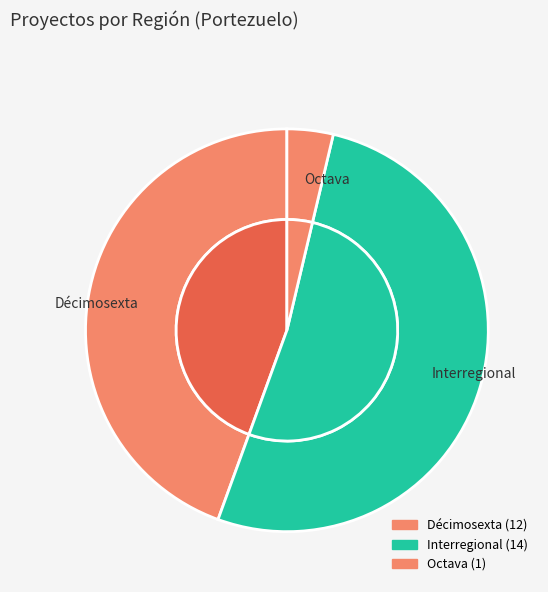

Is there a majority slice in this chart?

Yes